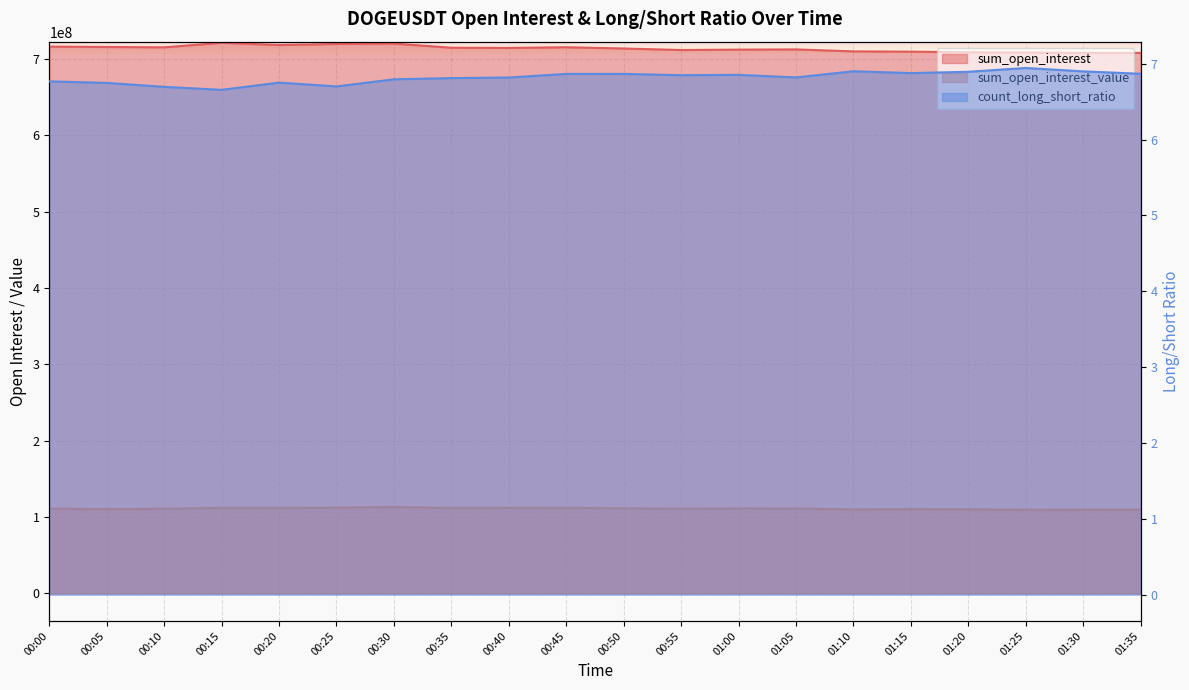

How many distinct data groups are displayed?

3